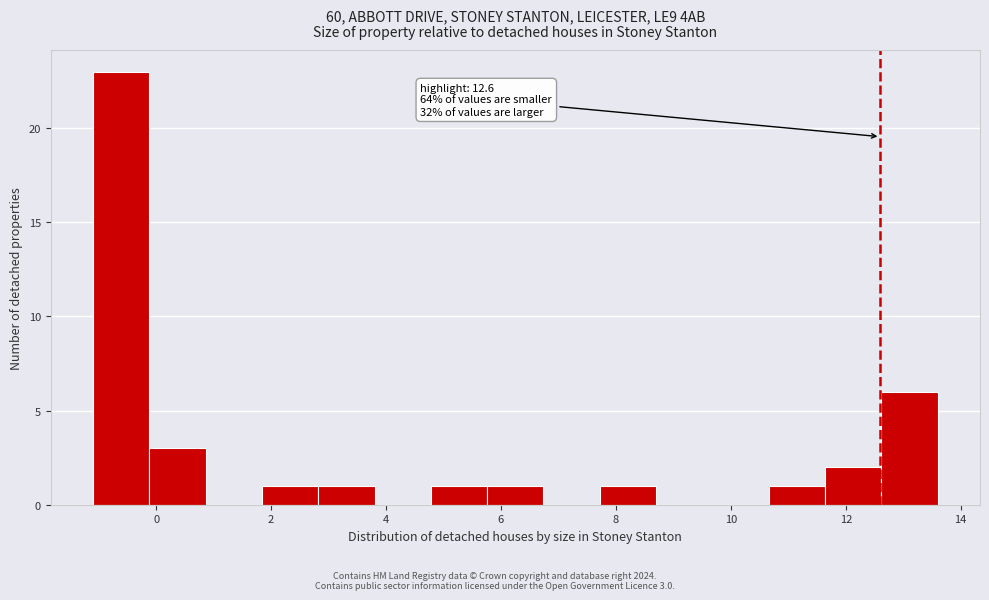

Which range on the x-axis has the tallest bar?

-1.10 to -0.12